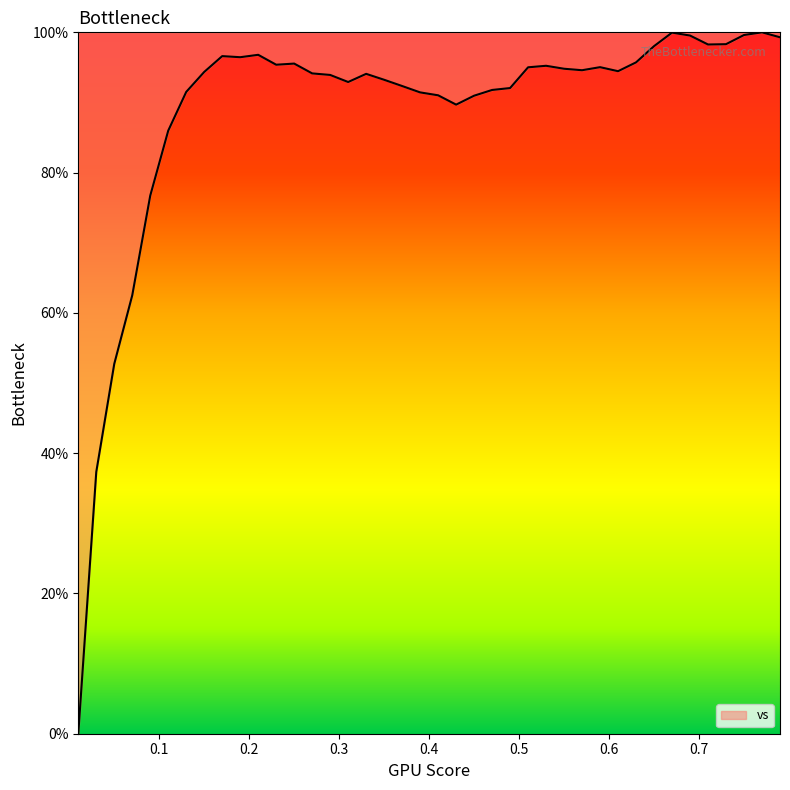

What is the greatest value displayed?

100.0